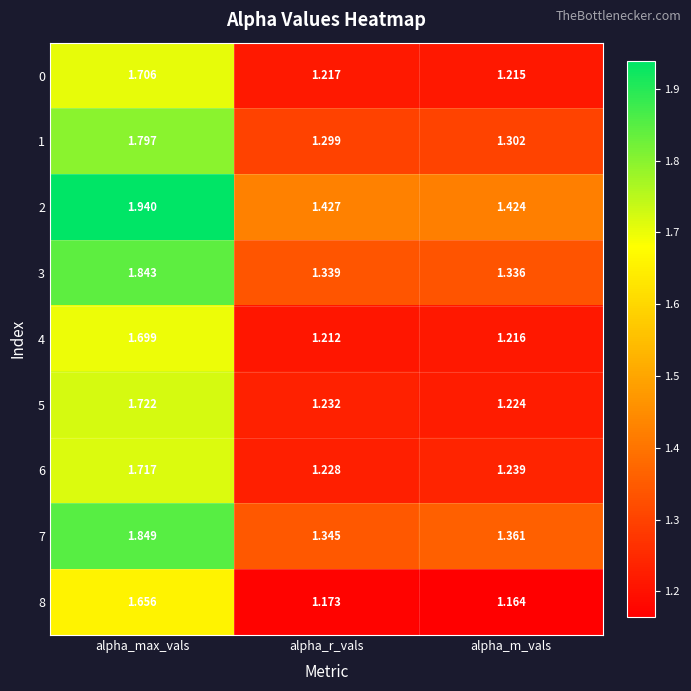

Where is 0 nearest to the value 1?

alpha_m_vals